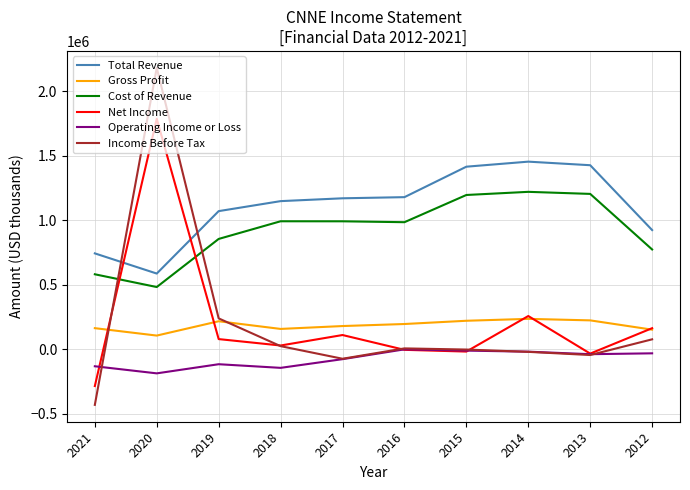

At which category is the sum across all series the highest?

2020